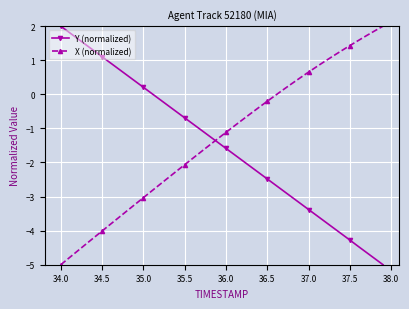

Rank the series by their average value, from highest to lowest.

X (normalized), Y (normalized)